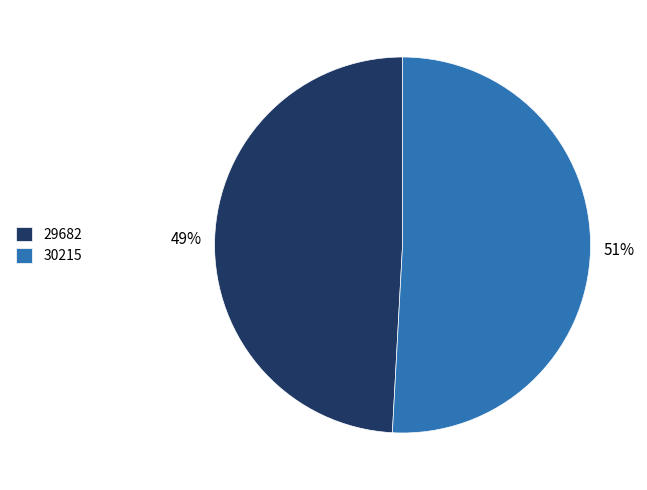

To the nearest percent, what is the average slice percentage?

50%